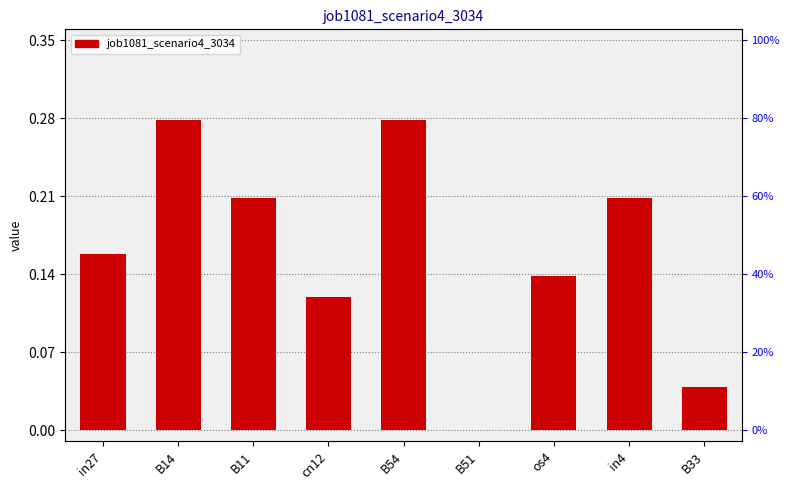

Count the number of data series in this chart.

1